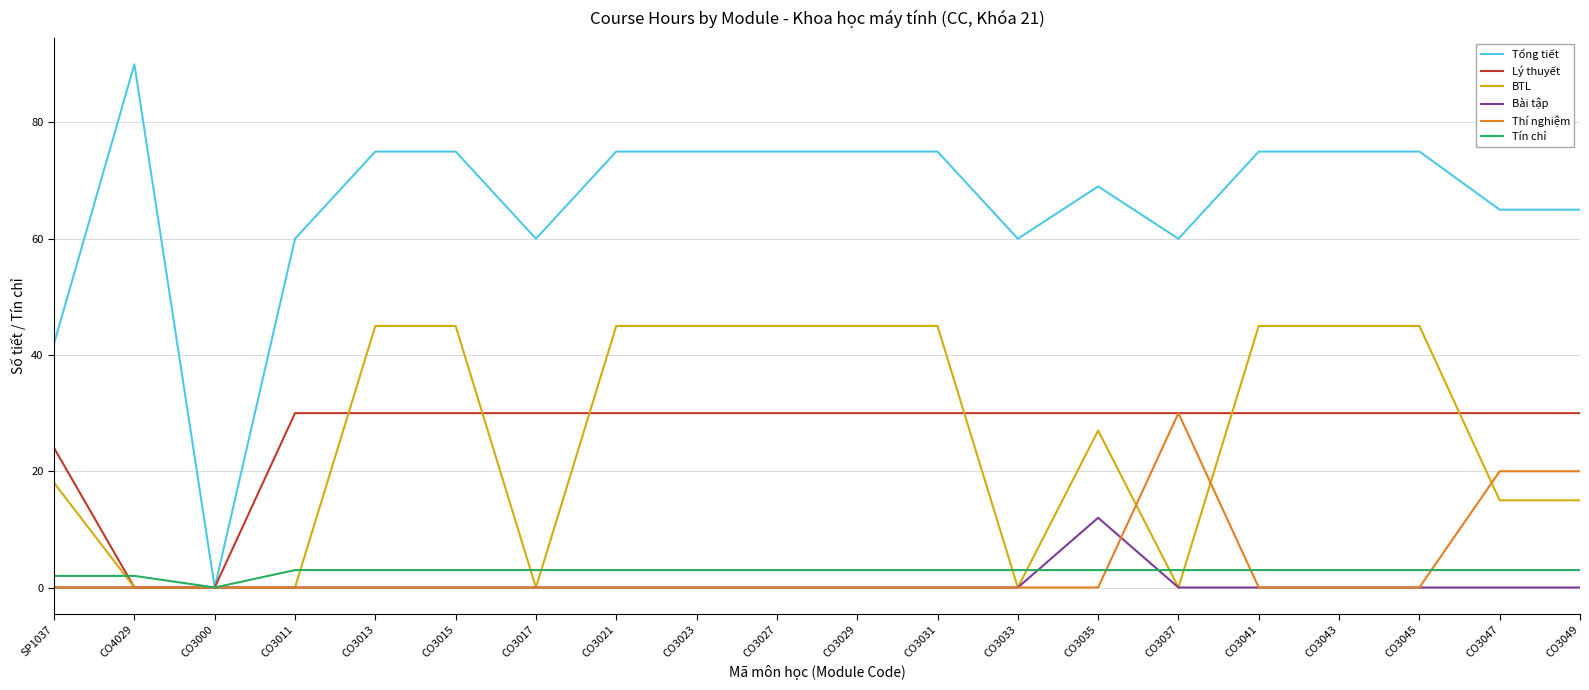

Is the value of Lý thuyết at CO3015 greater than the value of Tín chỉ at CO3045?

Yes